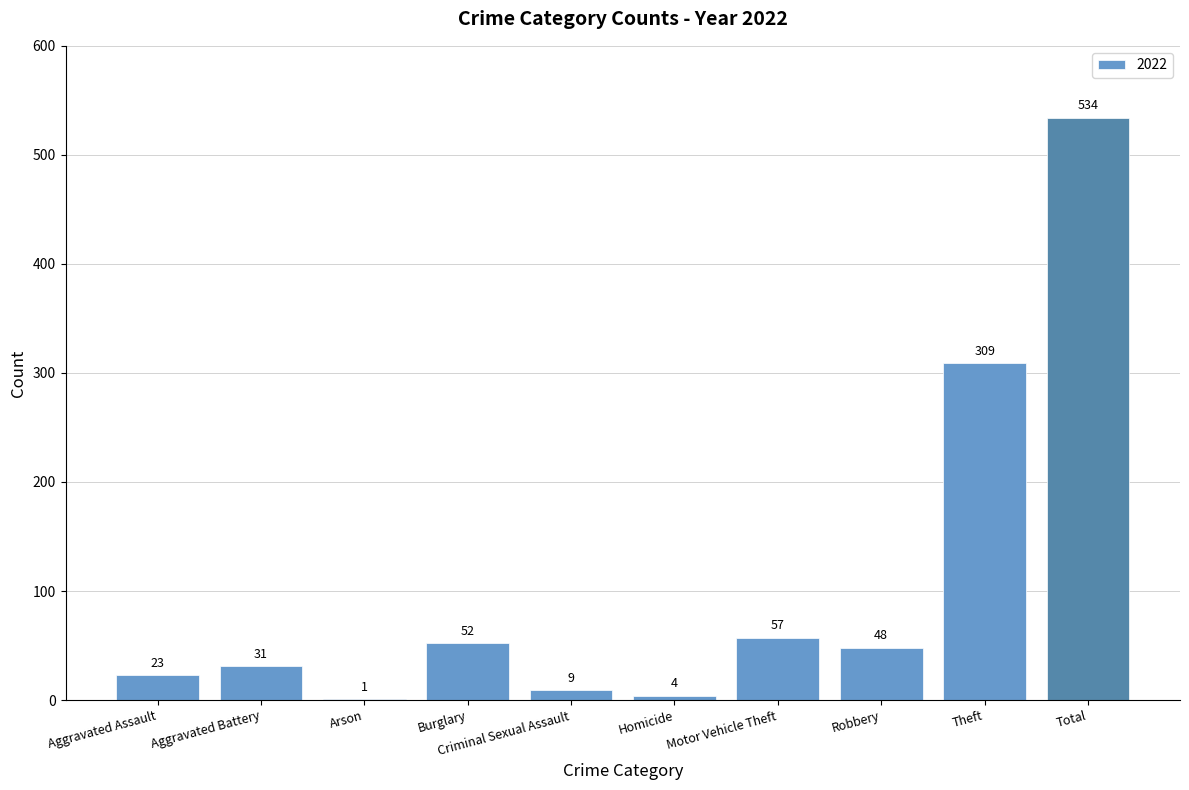

What is the greatest value displayed?

534